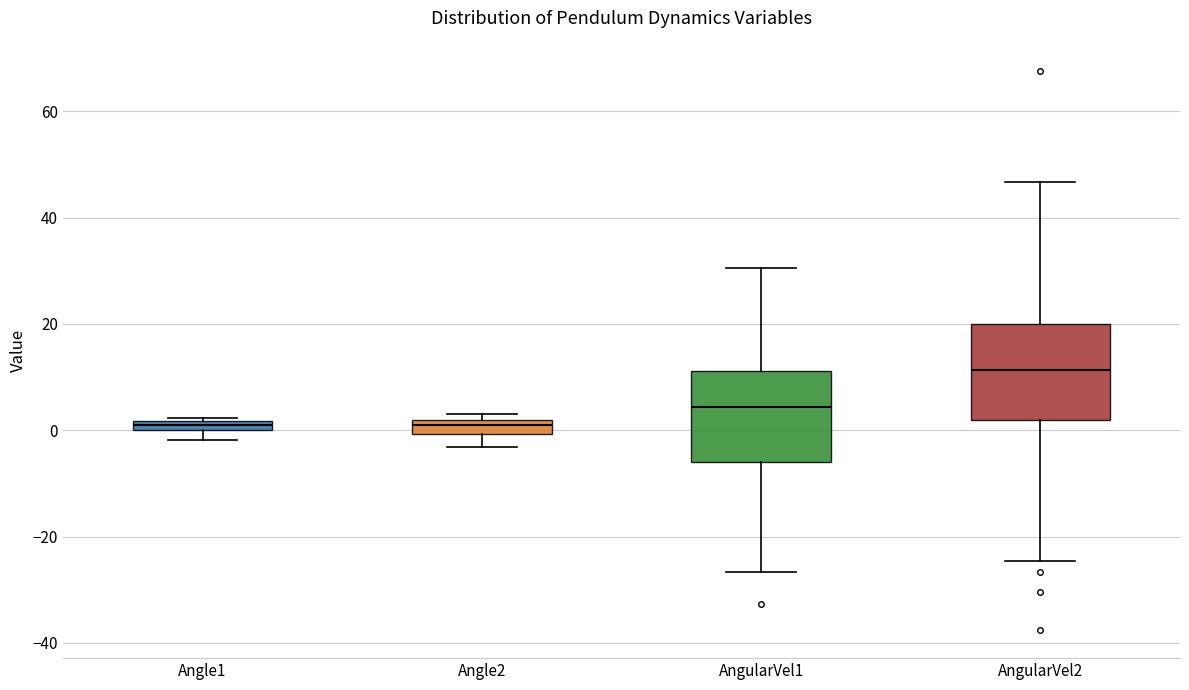

Which box's median line is the highest?

AngularVel2